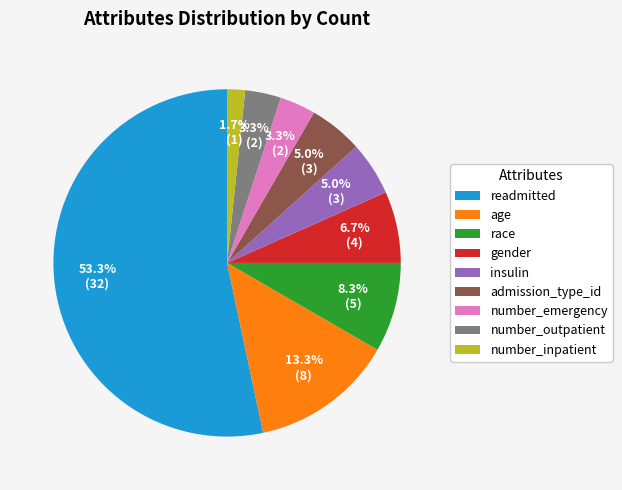

What percentage is NOT represented by insulin?

95.0%